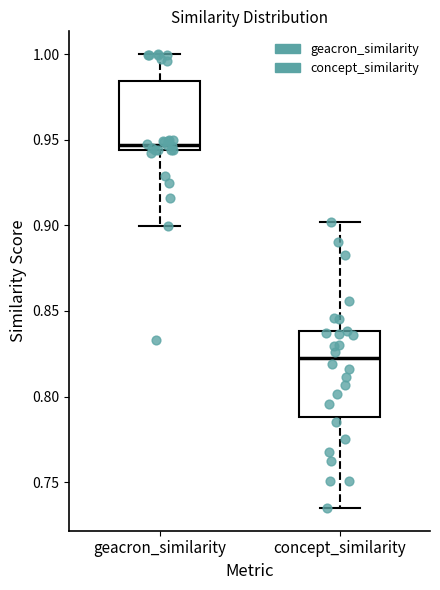

Reading left to right, read every box against the y-axis: the position of its median line, the range the box covers, and the ends of its whiskers. The values are not printed on the chart, so give them approximately, as read against the axis.

geacron_similarity: median 0.945 (just above the box's lower edge), box 0.945 to 0.985, whiskers 0.900 to 1.000
concept_similarity: median 0.825, box 0.790 to 0.840, whiskers 0.735 to 0.900